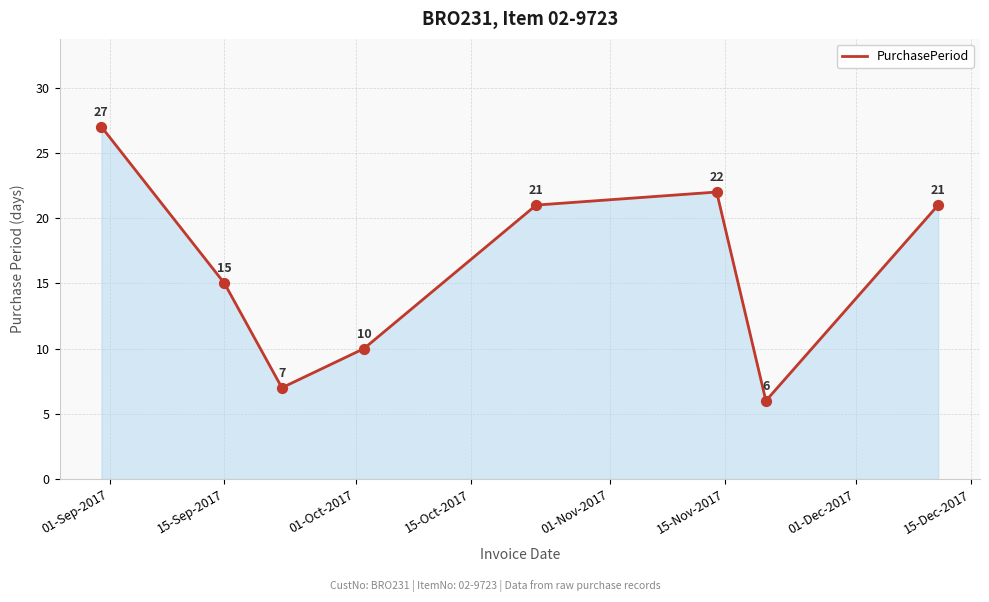

What is the maximum value shown in the chart?

27